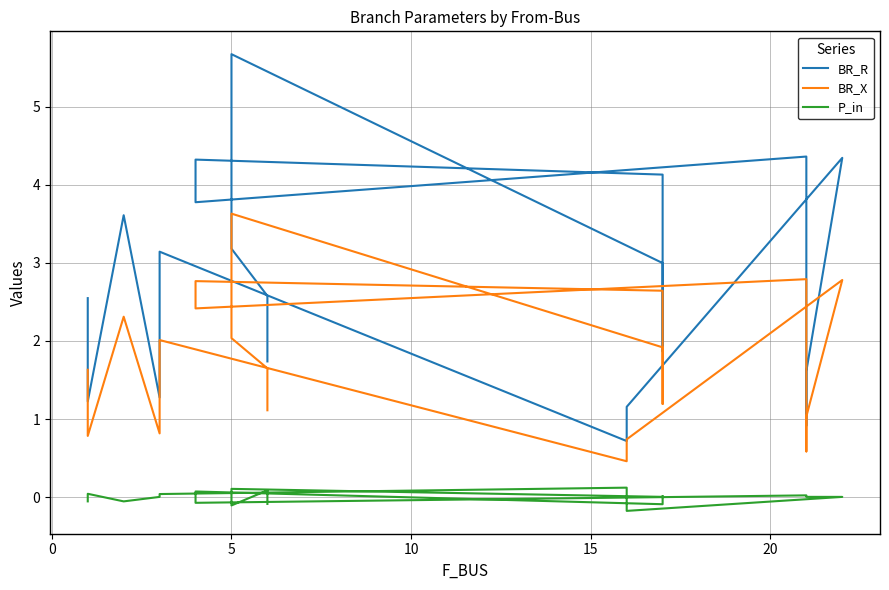

Is the value of BR_R at 18 greater than the value of BR_X at 19?

Yes